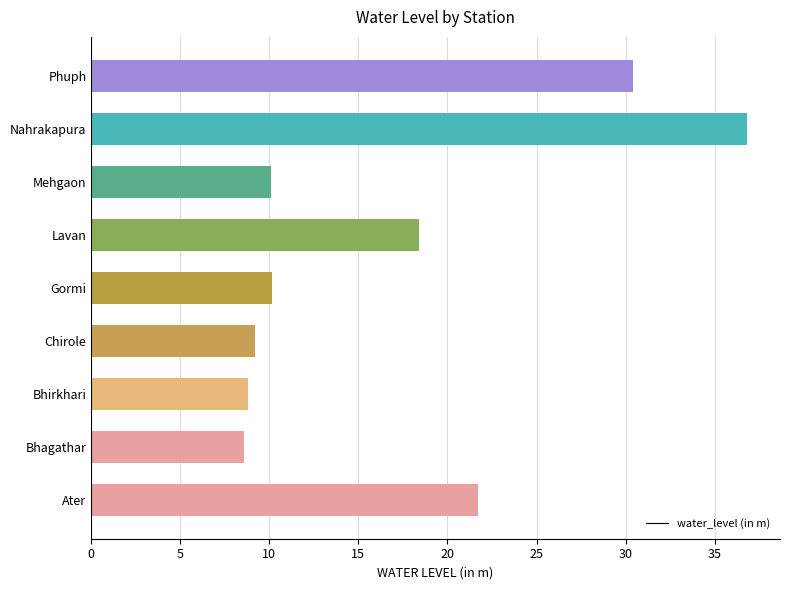

How many series are shown in this chart?

1